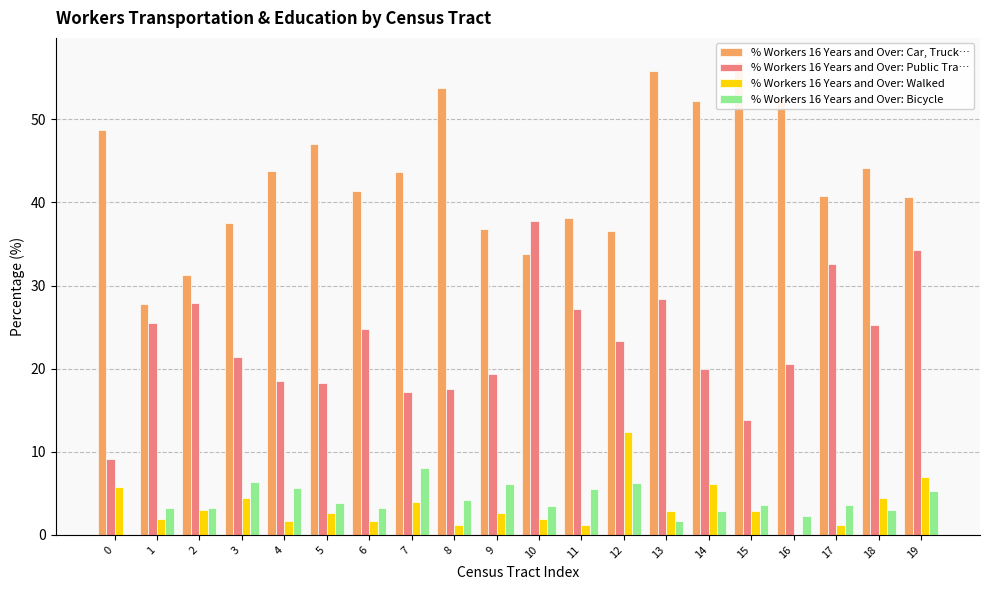

Between 1 and 5, which series saw the biggest shift?

% Workers 16 Years and Over: Car, Truck…